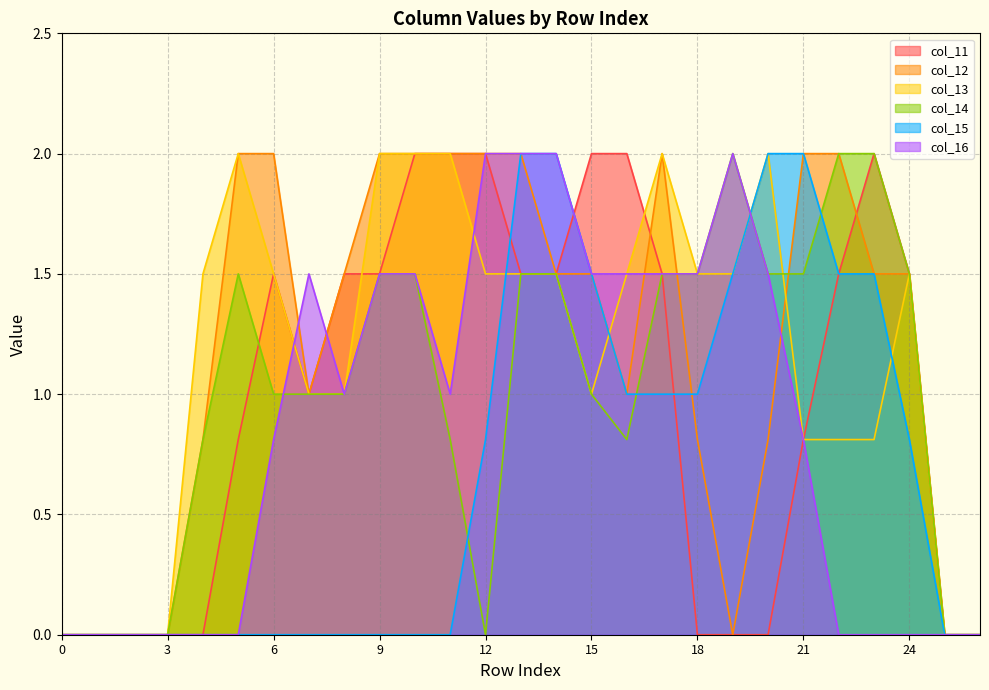

Which series has the largest total across all categories?

col_12